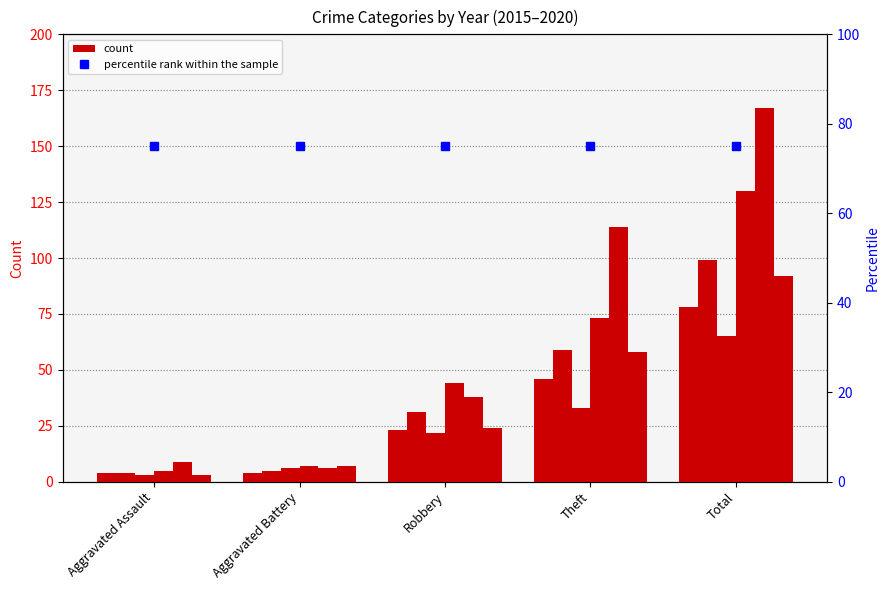

What is the approximate value of 2016 at Robbery?

31